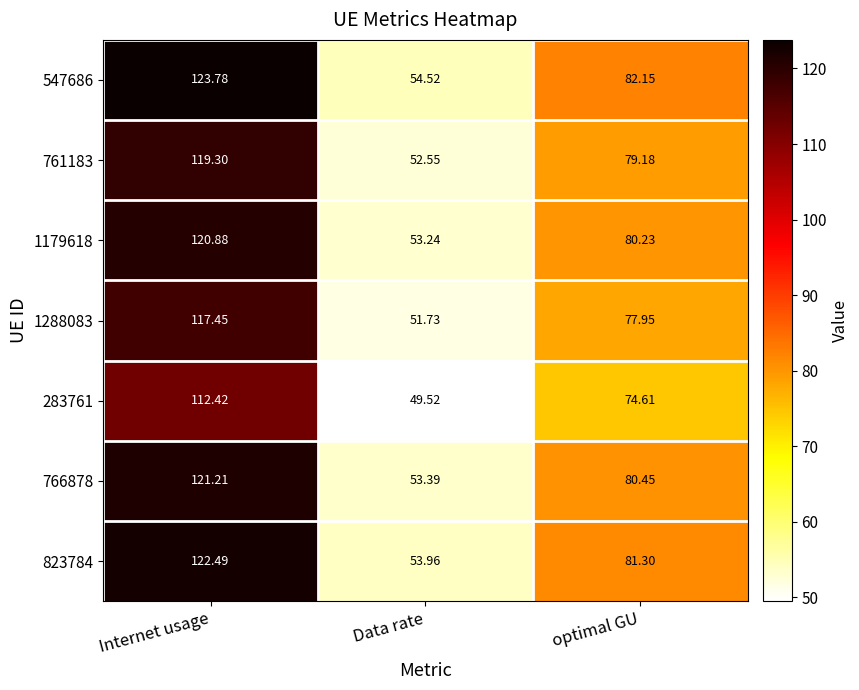

Which series changed the most between Data rate and optimal GU?

547686